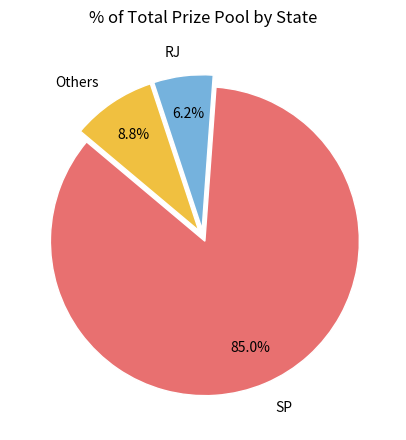

Is there a majority slice in this chart?

Yes